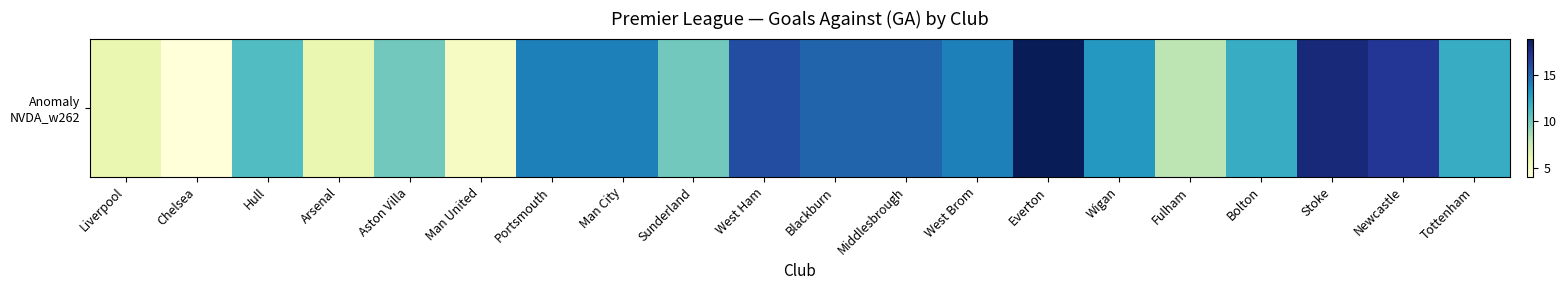

What is the minimum value shown in the chart?

4